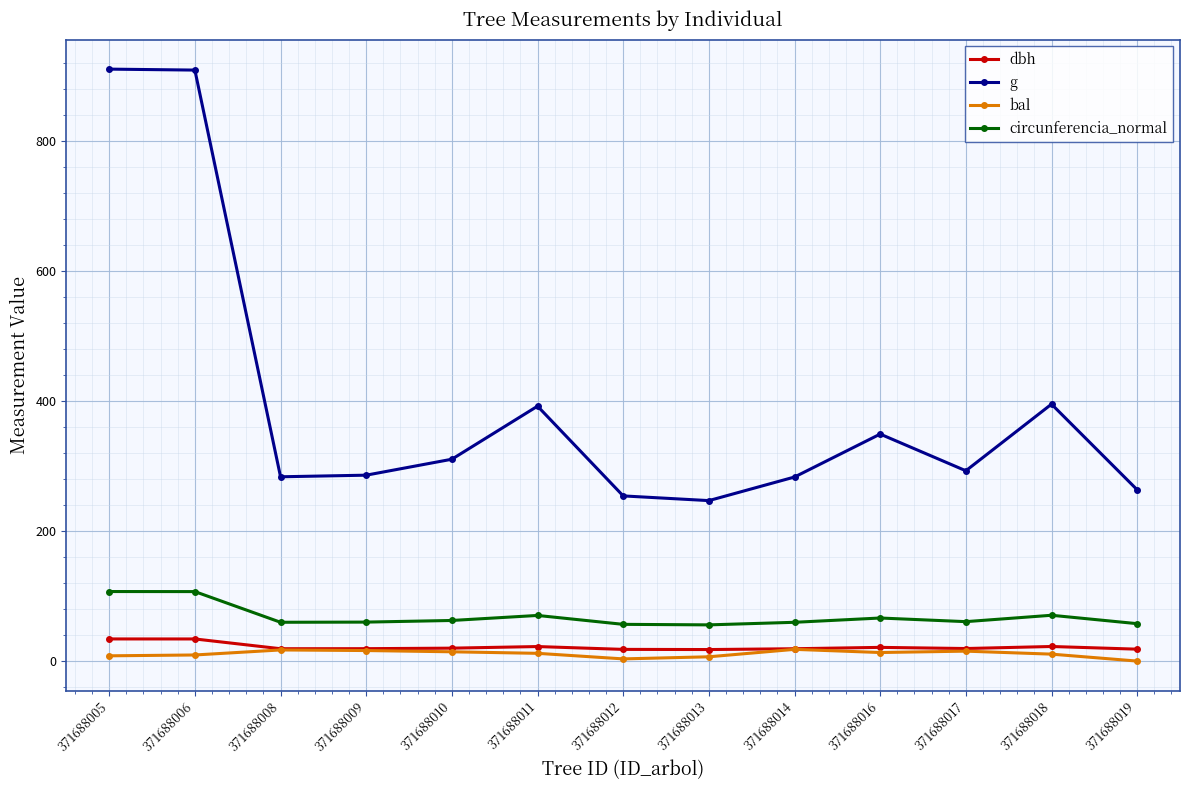

What is the value of the g point at the 13th from the left?

263.5